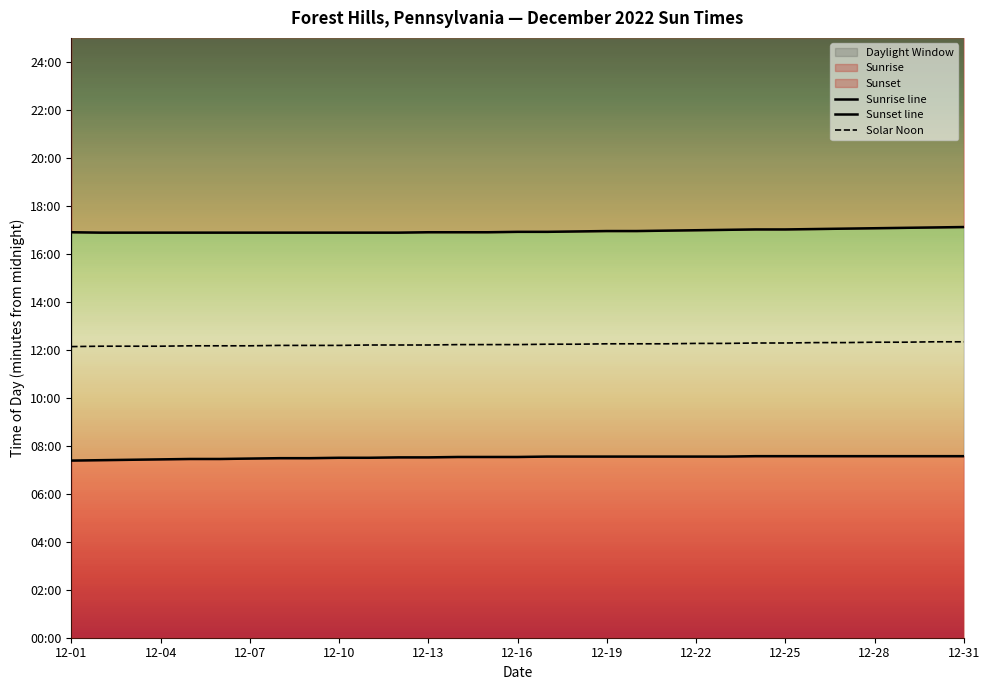

Which series has the widest spread of values?

Sunset line